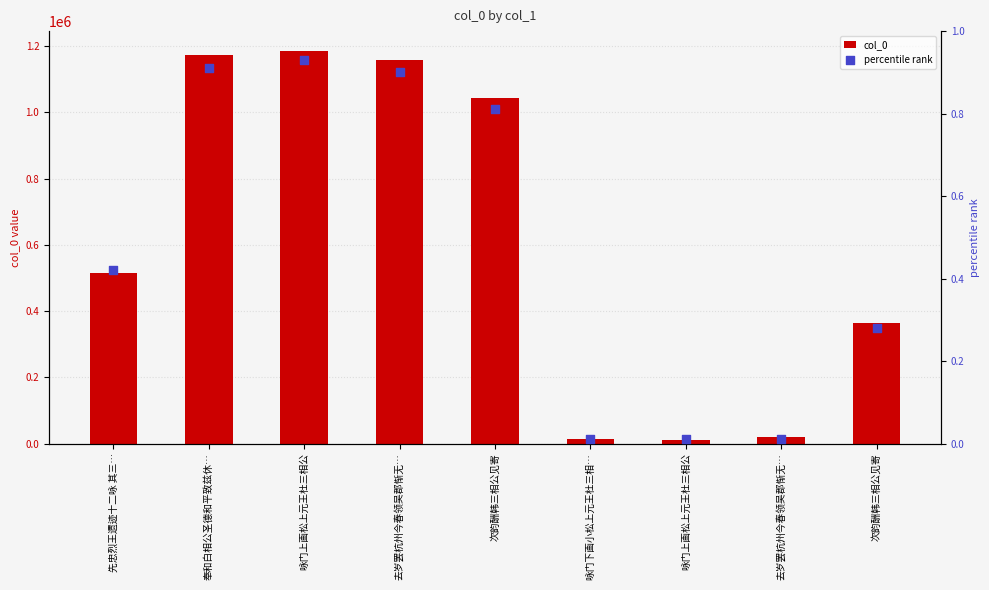

Which series contains the lowest Y value?

percentile rank